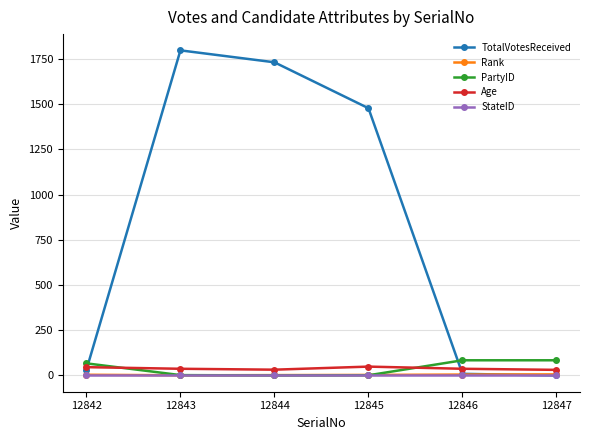

True or false: TotalVotesReceived has more than 1 interior local peaks.

False